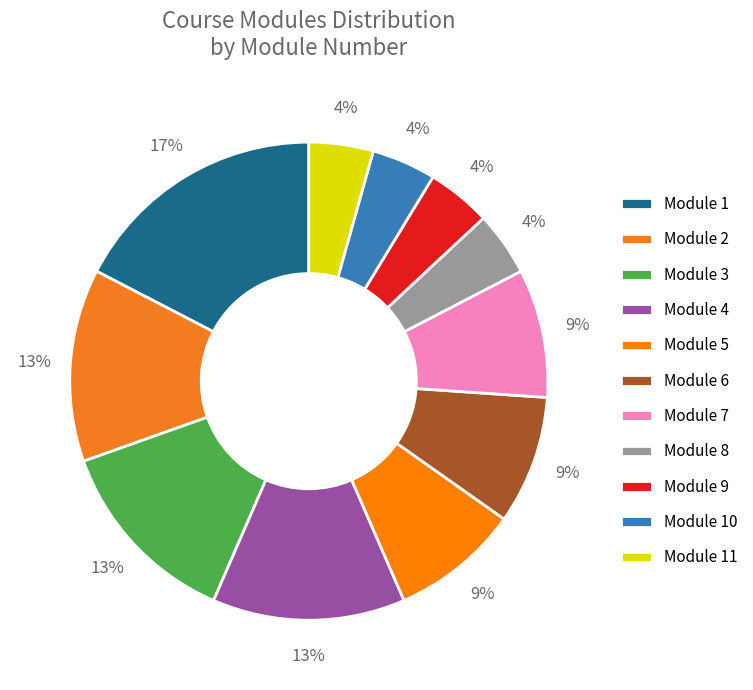

How many slices are in this pie chart?

11